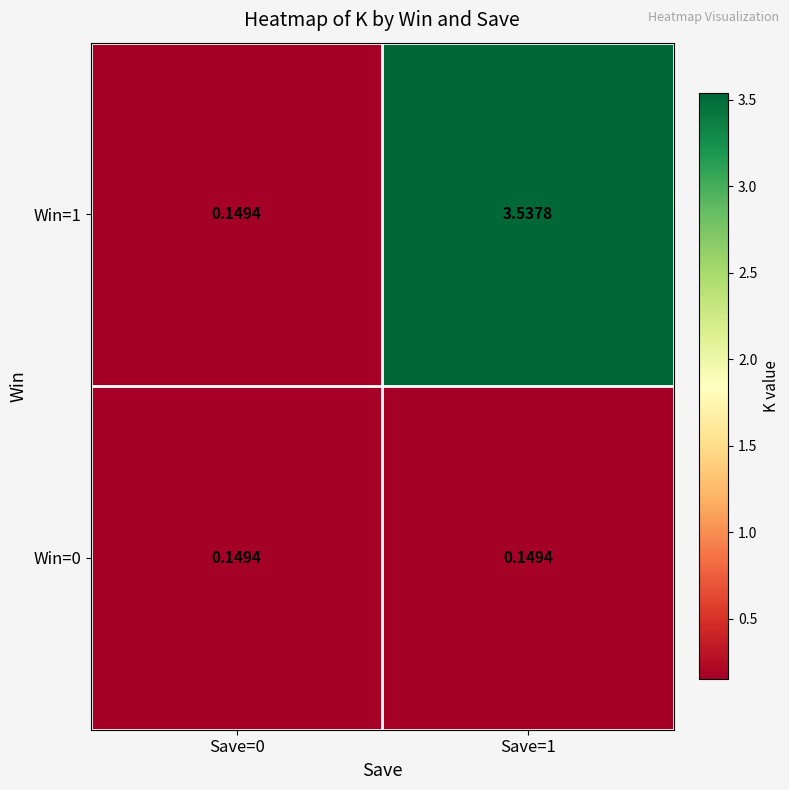

Is the value of Win=0 at Save=0 greater than the value of Win=1 at Save=1?

No